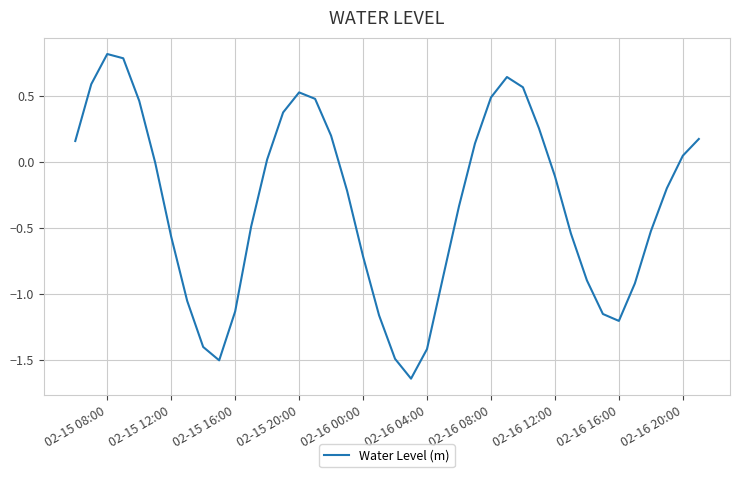

What is the greatest value displayed?

0.8